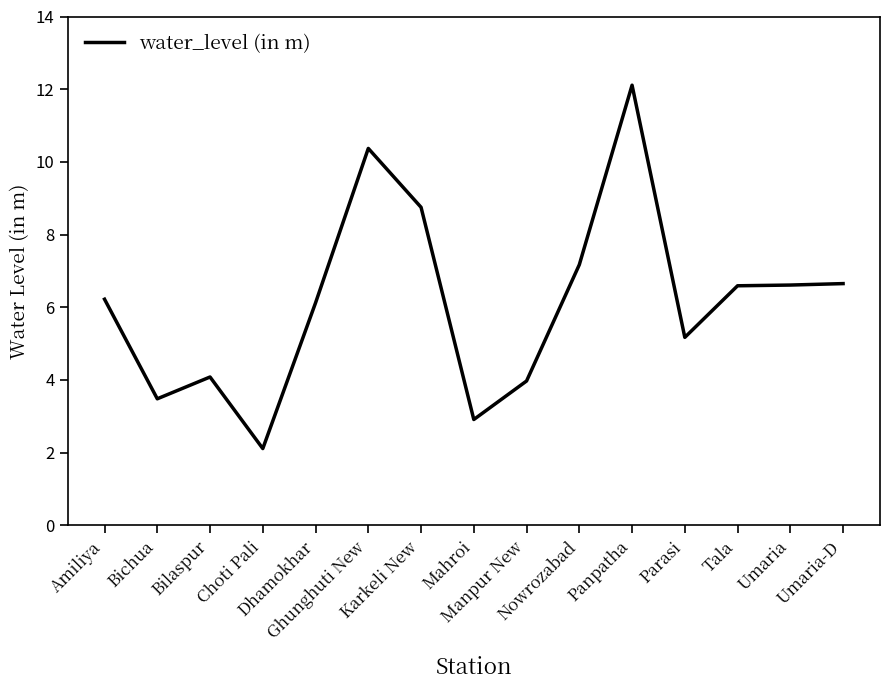

What is the smallest value displayed?

2.1